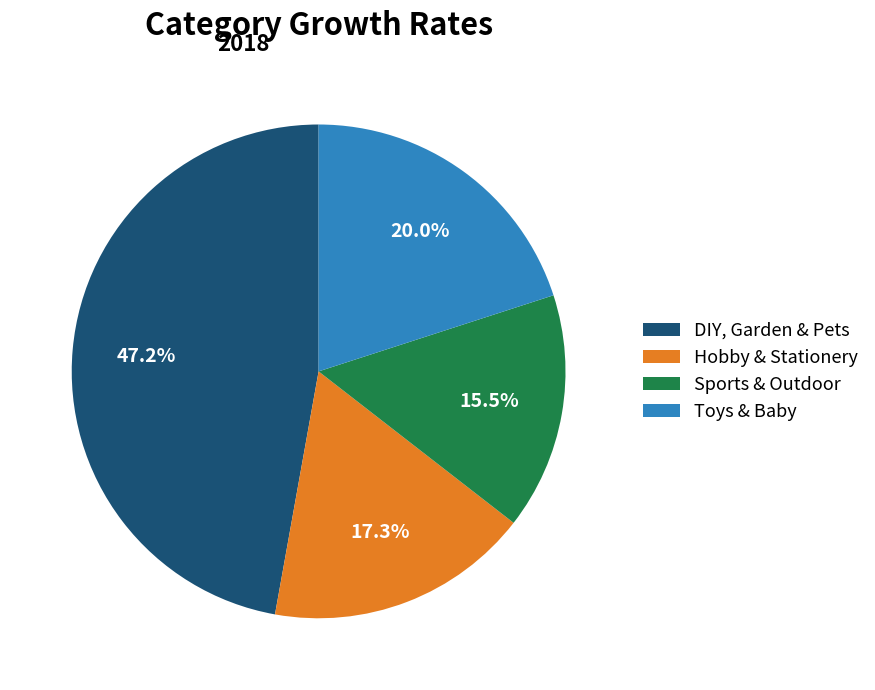

What is the smallest slice in the pie chart?

Sports & Outdoor